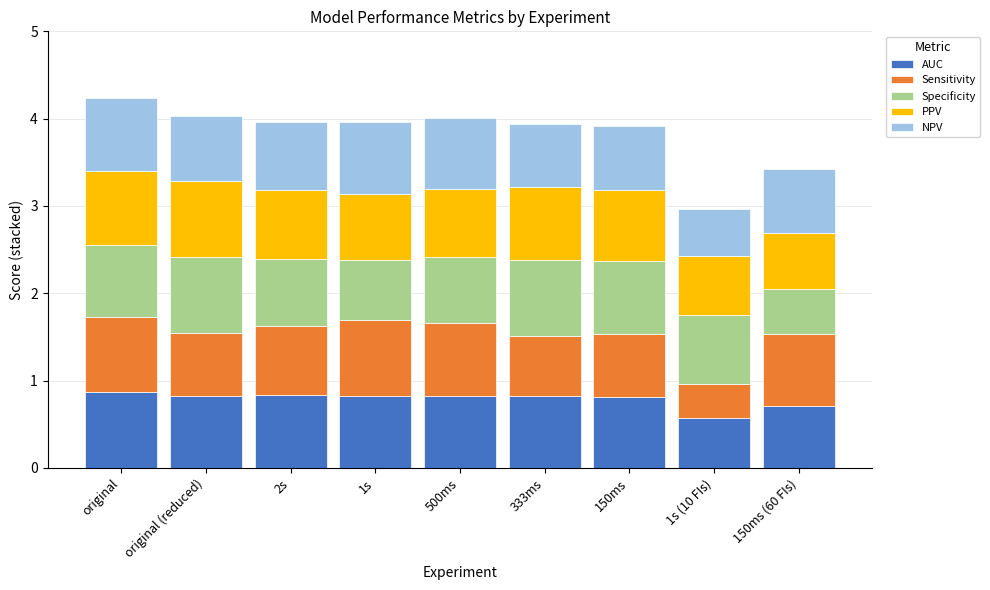

What is the total value across all series at 1s (10 FIs)?

3.0